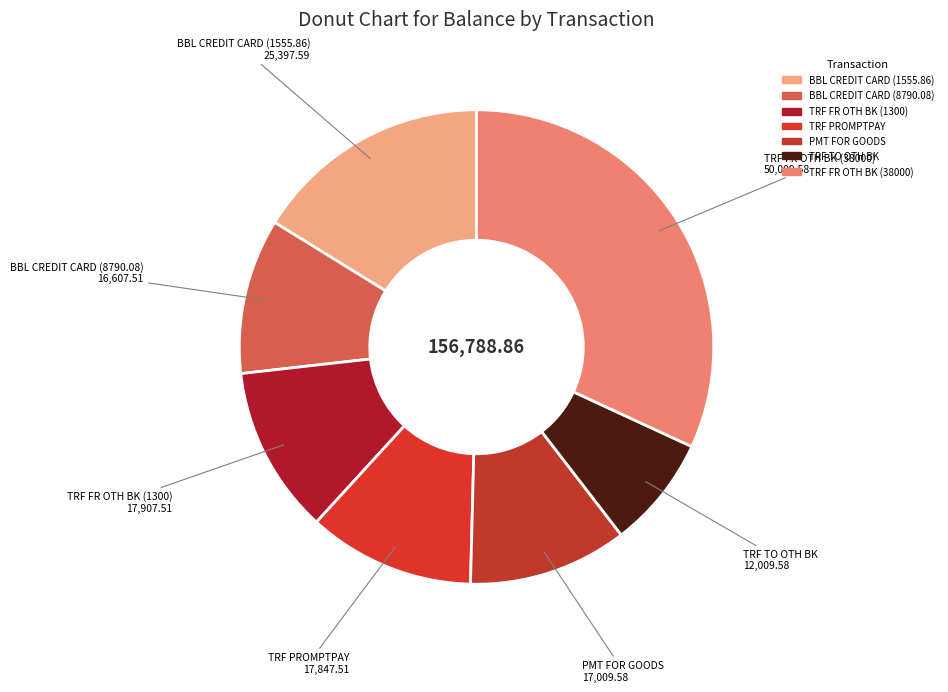

How many segments does this pie chart have?

7